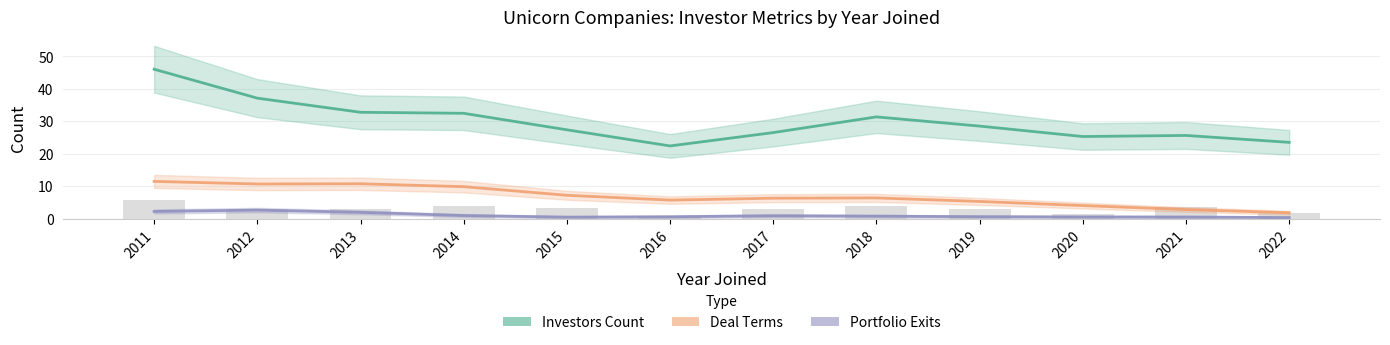

What value does the Deal Terms series have at 2022?

1.8